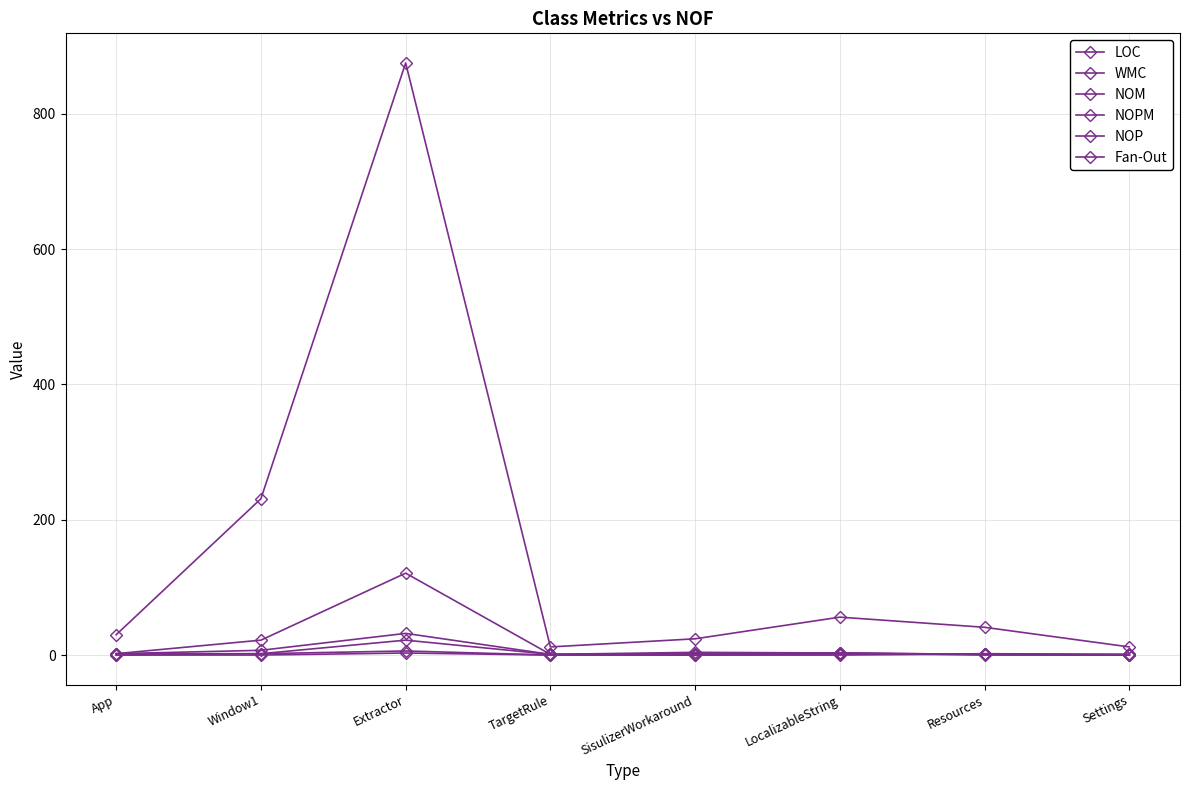

Which category has the lowest value in the Fan-Out series?

App